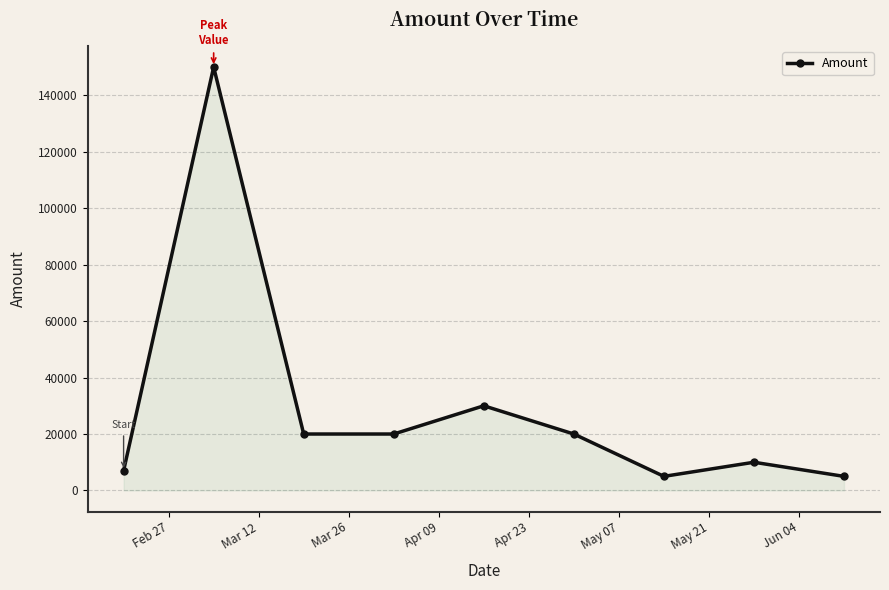

How many interior local peaks (higher than both neighbors) does the data have?

3